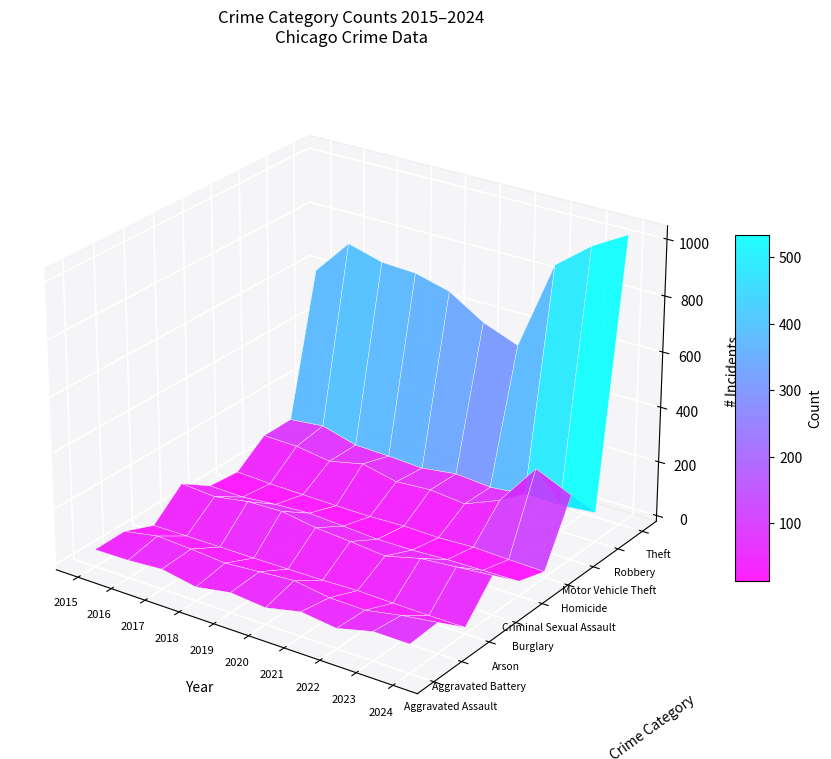

Reading left to right, what are all the values shown in this chart?

Aggravated Assault: 2015=41	2016=43	2017=52	2018=29	2019=51	2020=39	2021=67	2022=51	2023=83	2024=82
Aggravated Battery: 2015=43	2016=66	2017=59	2018=49	2019=59	2020=69	2021=49	2022=47	2023=71	2024=89
Arson: 2015=0	2016=1	2017=1	2018=1	2019=2	2020=3	2021=7	2022=4	2023=2	2024=2
Burglary: 2015=92	2016=83	2017=104	2018=108	2019=88	2020=78	2021=66	2022=98	2023=109	2024=120
Criminal Sexual Assault: 2015=21	2016=18	2017=30	2018=37	2019=29	2020=21	2021=22	2022=28	2023=30	2024=32
Homicide: 2015=11	2016=5	2017=3	2018=1	2019=0	2020=5	2021=2	2022=8	2023=3	2024=0
Motor Vehicle Theft: 2015=88	2016=85	2017=67	2018=95	2019=67	2020=76	2021=63	2022=116	2023=271	2024=214
Robbery: 2015=89	2016=102	2017=67	2018=63	2019=56	2020=73	2021=62	2022=76	2023=73	2024=86
Theft: 2015=597	2016=730	2017=695	2018=688	2019=655	2020=576	2021=527	2022=852	2023=952	2024=1025